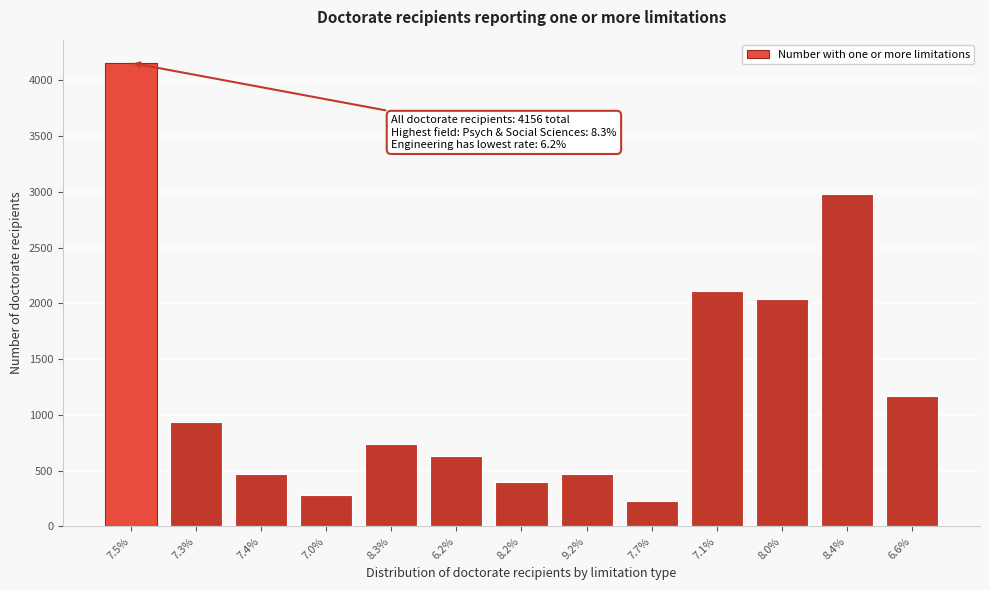

Which category has the highest value across all series?

7.5%